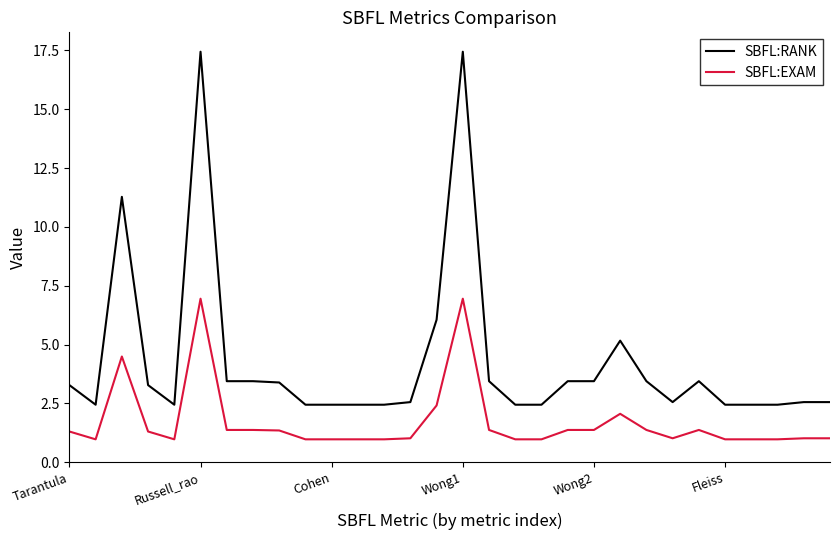

True or false: SBFL:EXAM and SBFL:RANK intersect in this chart.

False